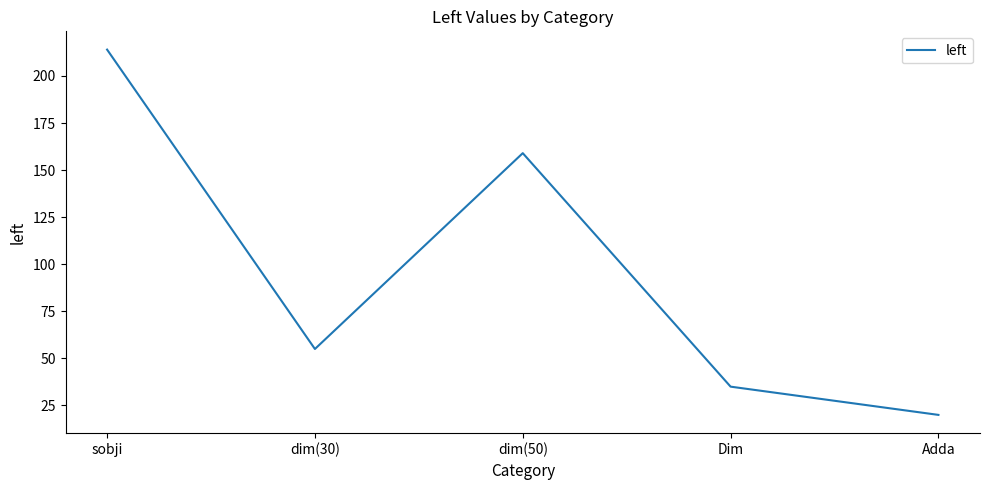

Where does the data first go above 55?

sobji